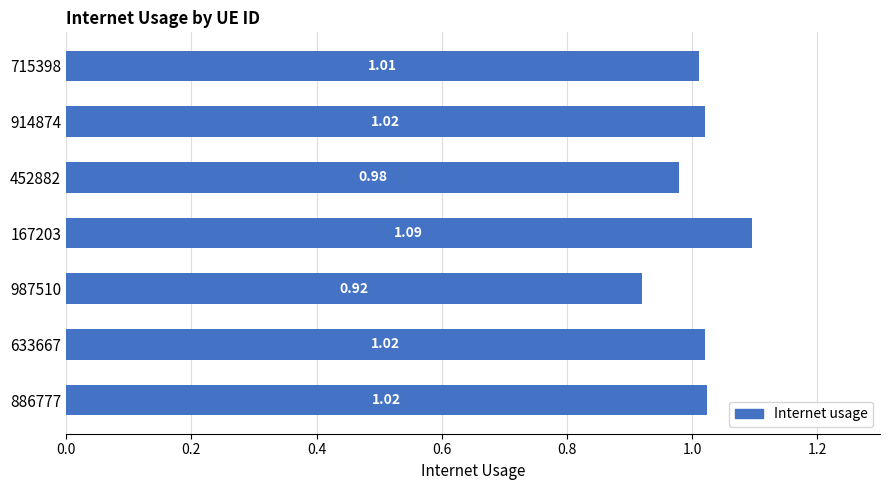

Between 886777 and 987510, which is larger?

886777